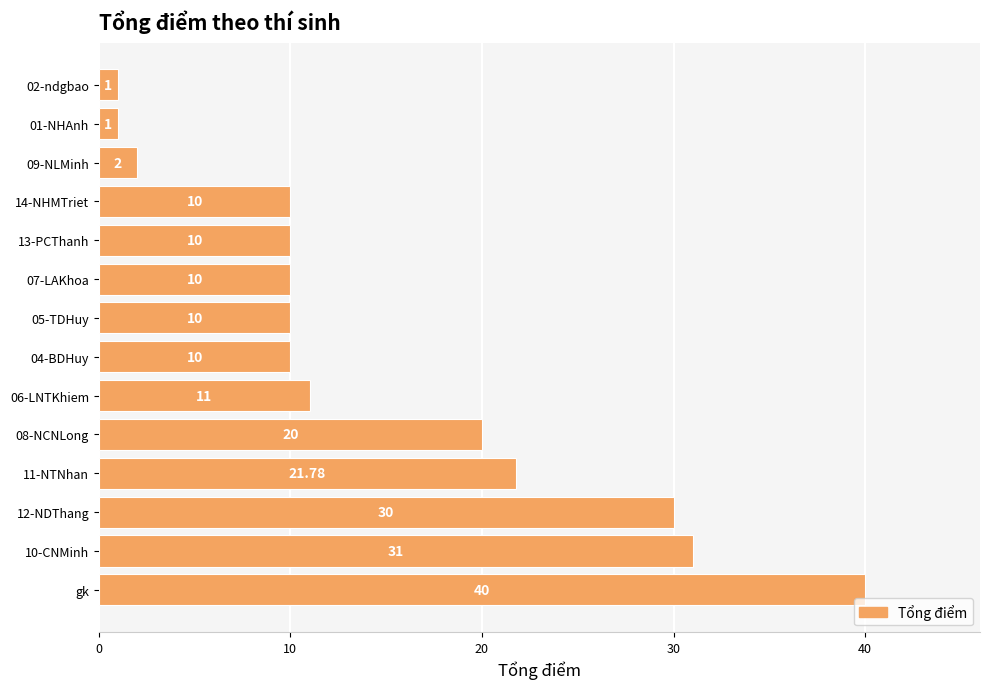

What is the greatest value displayed?

40.0